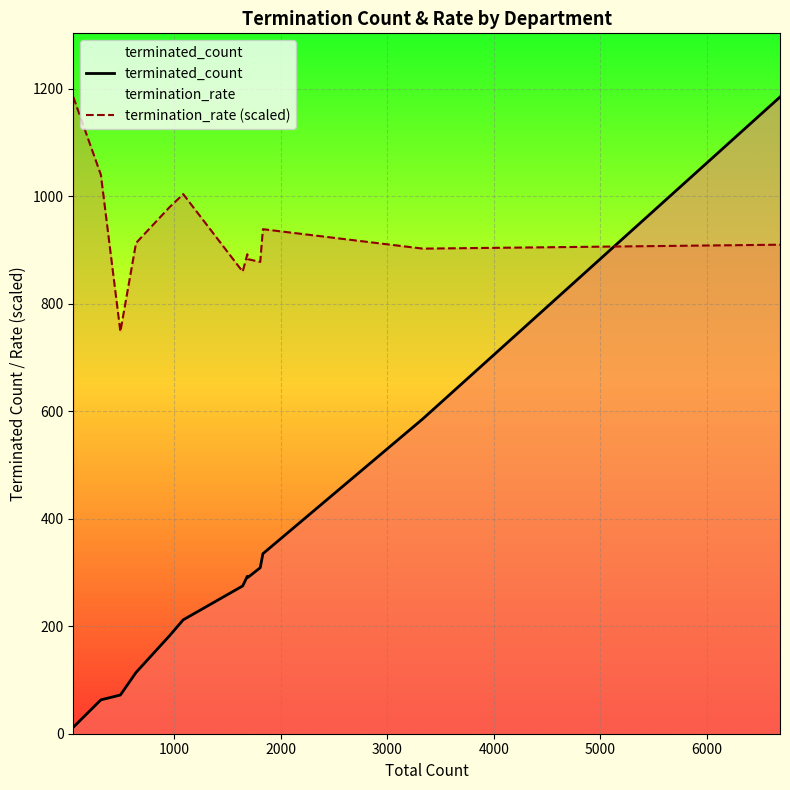

What is the difference between the maximum and minimum values in the terminated_count series?

1173.0